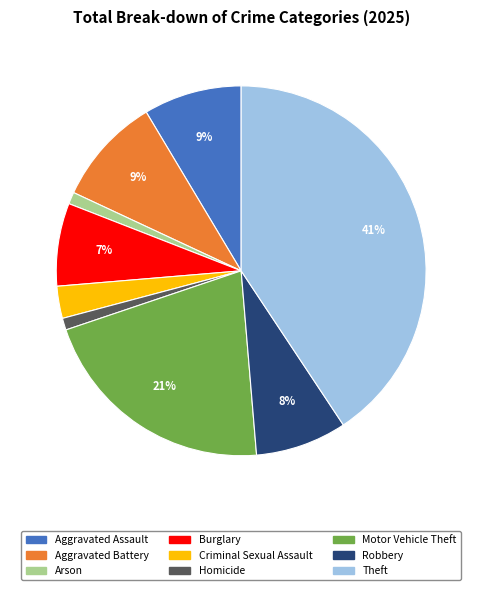

Approximately how many times larger is the value at Burglary compared to Robbery?

0.9